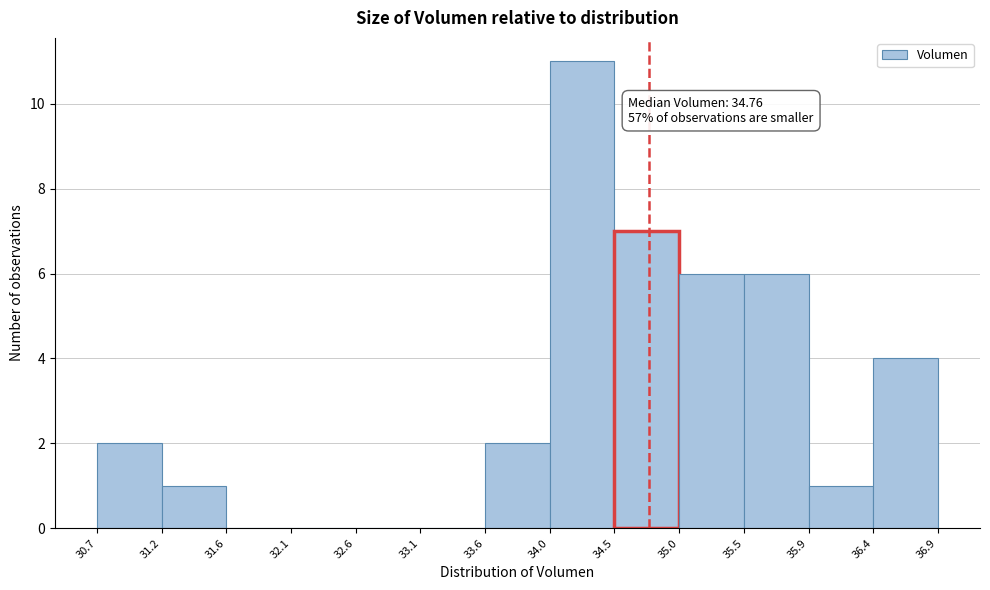

Over which range of the x-axis is the bar tallest?

34.0 to 34.5